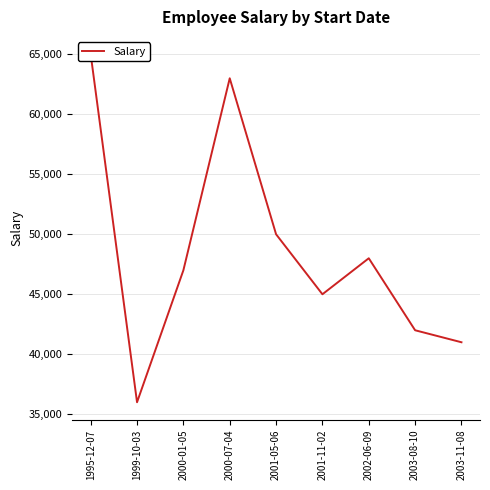

Reading left to right, list all the values displayed in this chart.

1995-12-07=65000	1999-10-03=36000	2000-01-05=47000	2000-07-04=63000	2001-05-06=50000	2001-11-02=45000	2002-06-09=48000	2003-08-10=42000	2003-11-08=41000